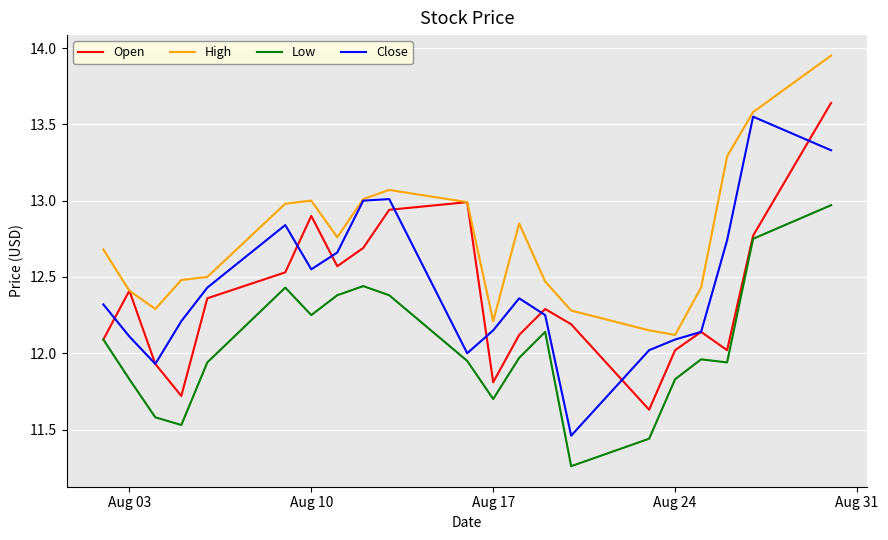

How many interior local peaks does the Open series have?

5